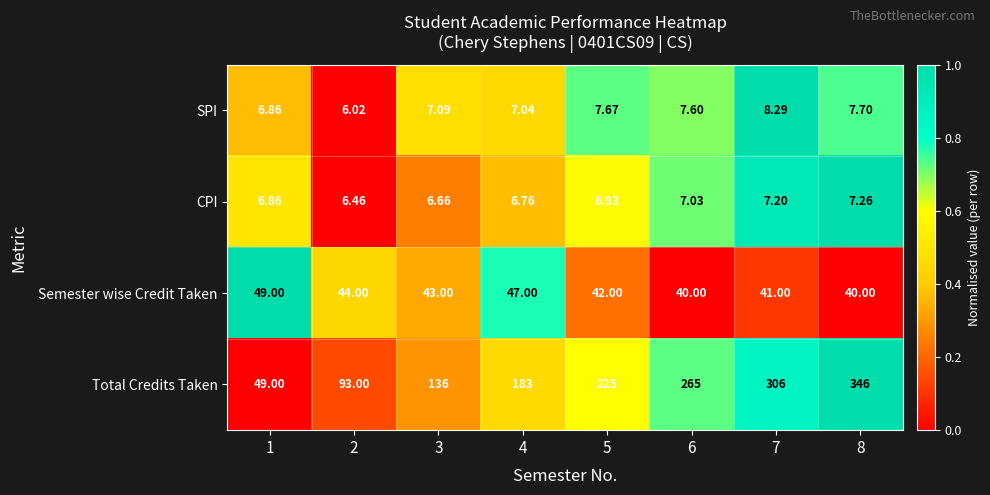

List the series in order of their peak value, highest first.

Total Credits Taken, Semester wise Credit Taken, SPI, CPI